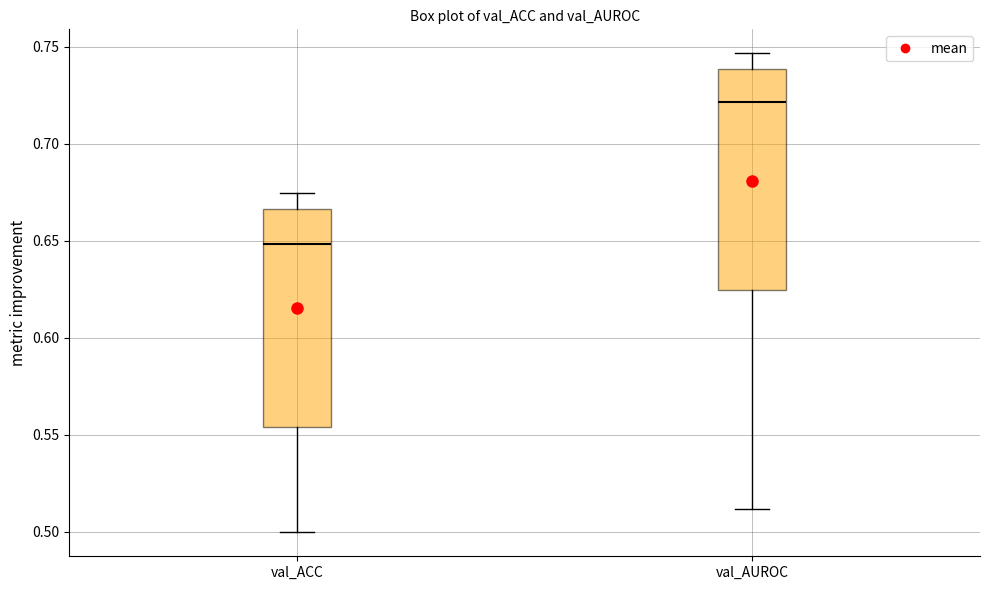

Reading left to right, transcribe this box plot: for each box, give where its median line is, the range the box spans, and where its two whiskers end, as read against the y-axis. The values are not printed on the chart, so give them approximately, as read against the axis.

val_ACC: median 0.650, box 0.555 to 0.665, whiskers 0.500 to 0.675
val_AUROC: median 0.720, box 0.625 to 0.740, whiskers 0.510 to 0.745